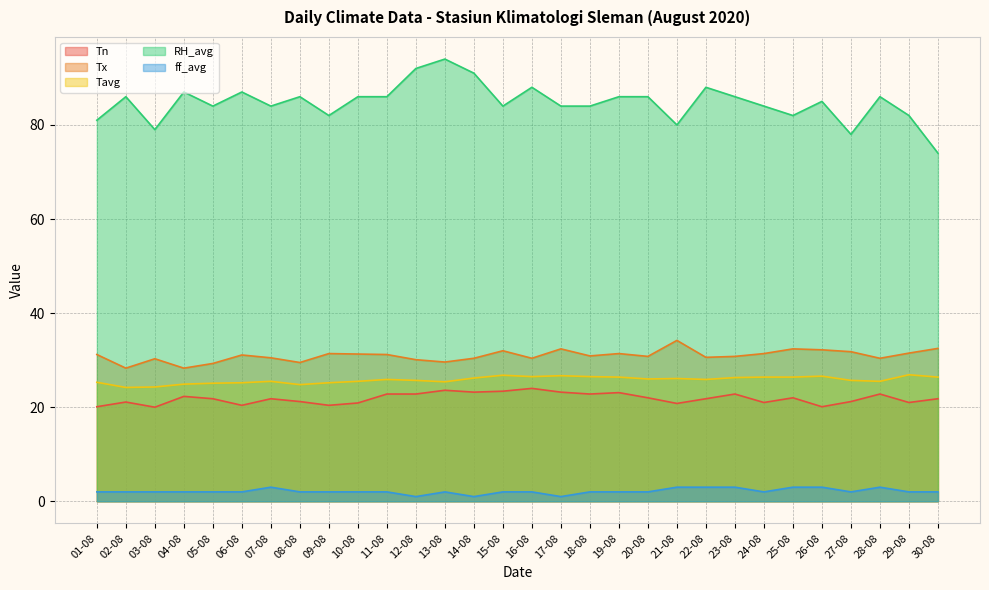

At which label does RH_avg first exceed 86?

04-08